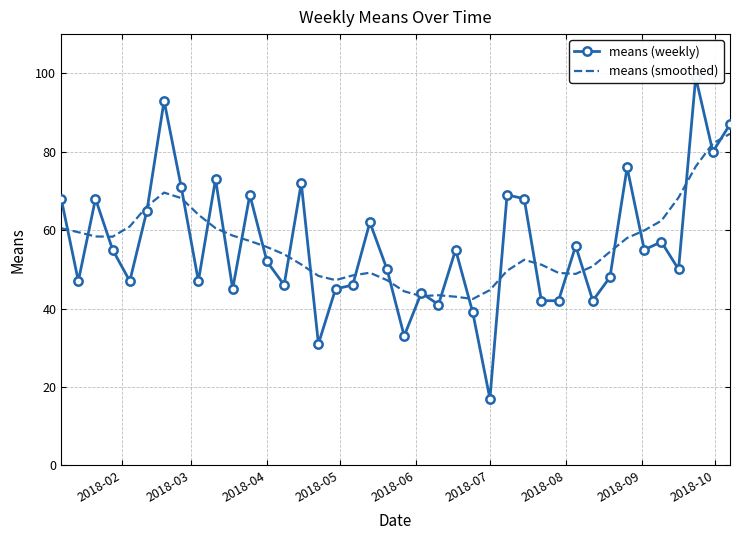

What is the maximum value for means (smoothed)?

84.6